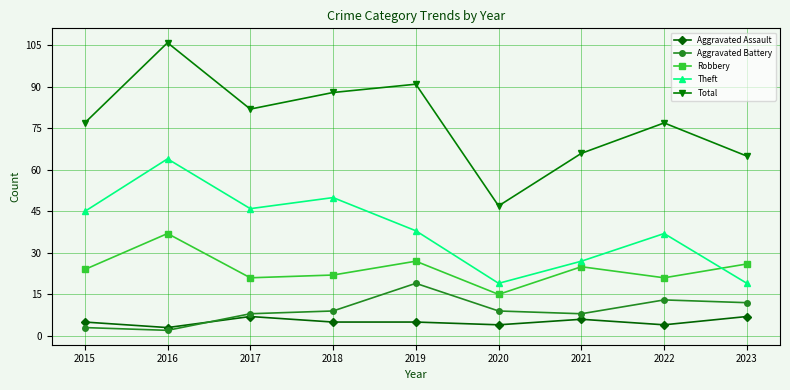

Reading left to right, list all the values displayed in this chart.

Aggravated Assault: 5	3	7	5	5	4	6	4	7
Aggravated Battery: 3	2	8	9	19	9	8	13	12
Robbery: 24	37	21	22	27	15	25	21	26
Theft: 45	64	46	50	38	19	27	37	19
Total: 77	106	82	88	91	47	66	77	65